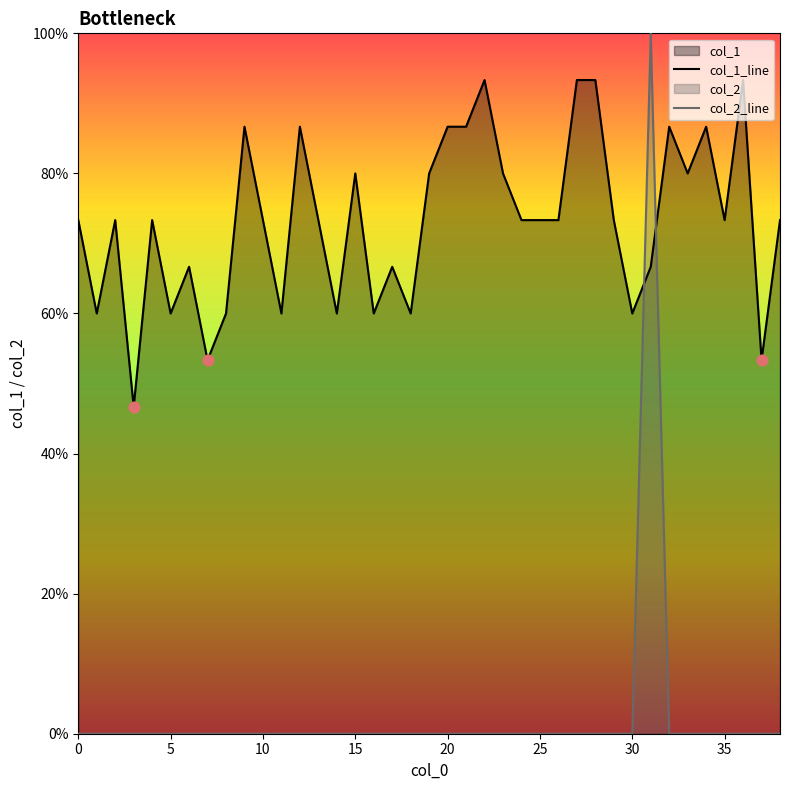

At which category is the sum across all series the highest?

31